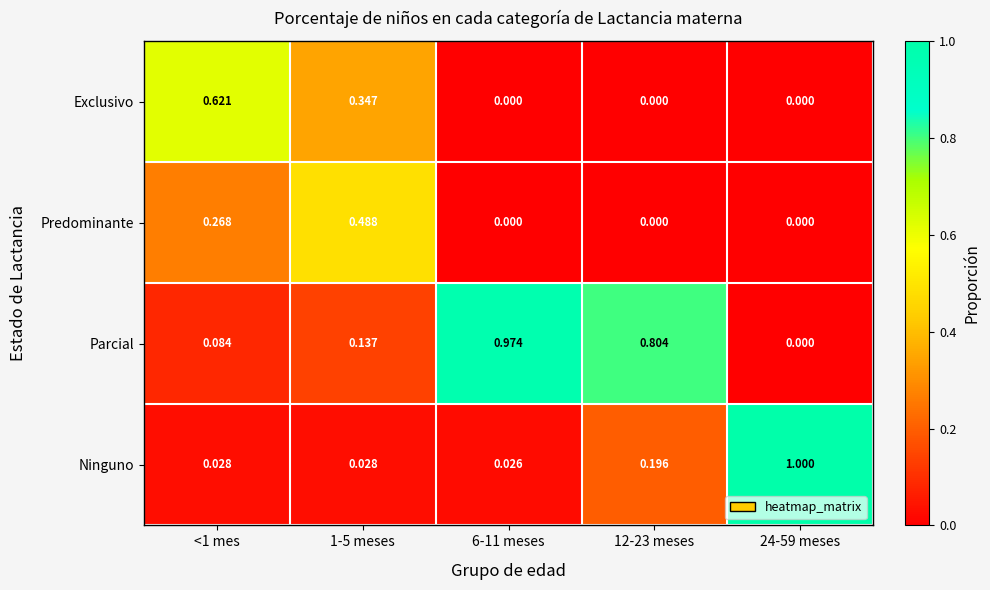

Which series has the largest total across all categories?

Parcial